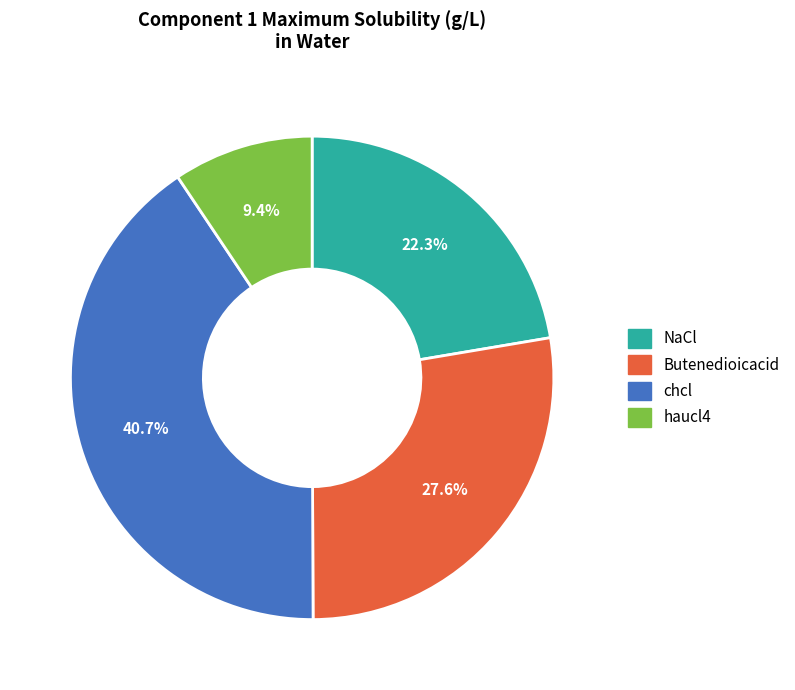

True or false: chcl accounts for 26% of the total.

False